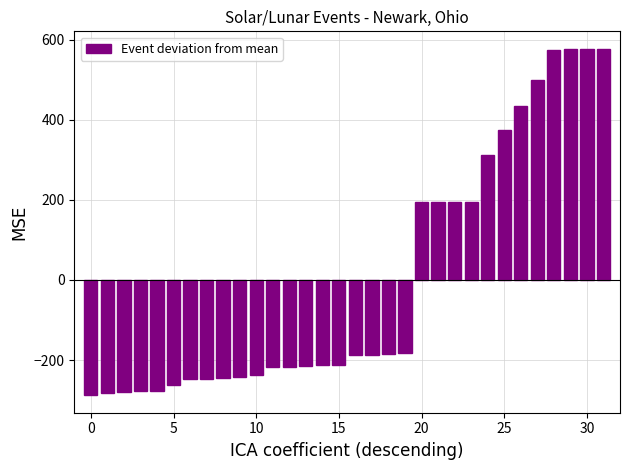

What is the maximum value shown in the chart?

577.7